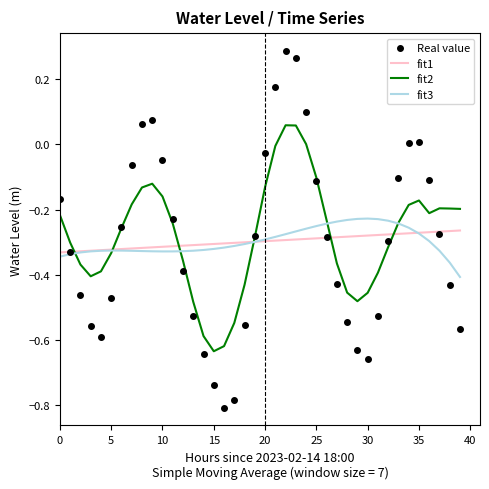

At how many categories does at least one series exceed 0?

8